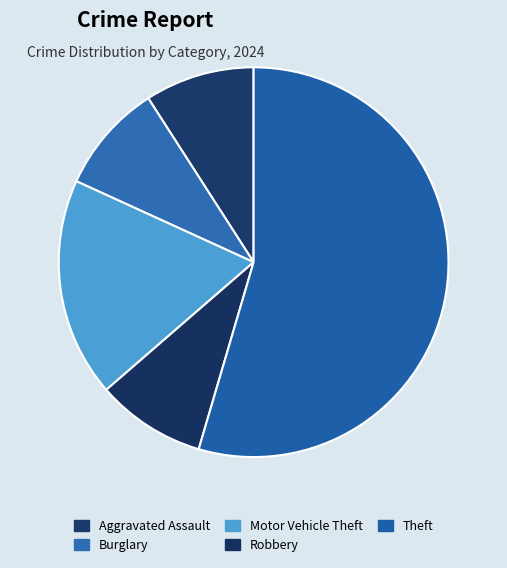

Count the number of slices in the pie.

5